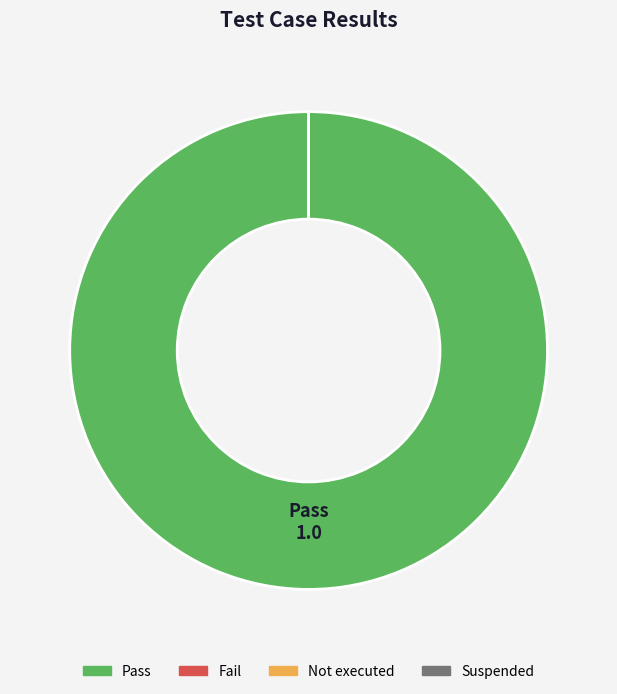

Rank the categories by value from highest to lowest.

Pass, Fail, Not executed, Suspended